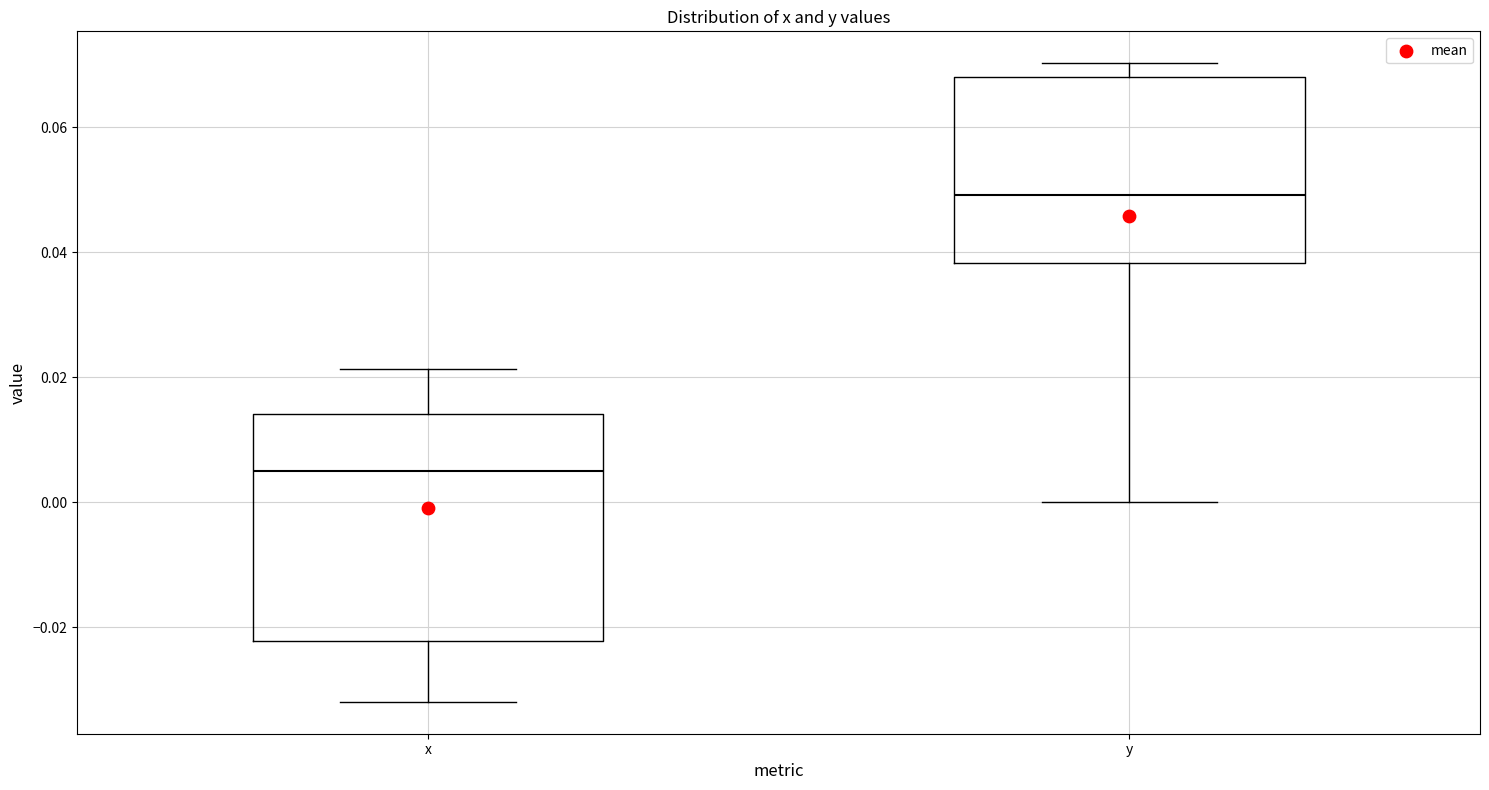

Reading left to right, transcribe this box plot: for each box, give where its median line is, the range the box spans, and where its two whiskers end, as read against the y-axis. The values are not printed on the chart, so give them approximately, as read against the axis.

x: median 0.004, box -0.022 to 0.014, whiskers -0.032 to 0.022
y: median 0.050, box 0.038 to 0.068, whiskers 0.000 to 0.070